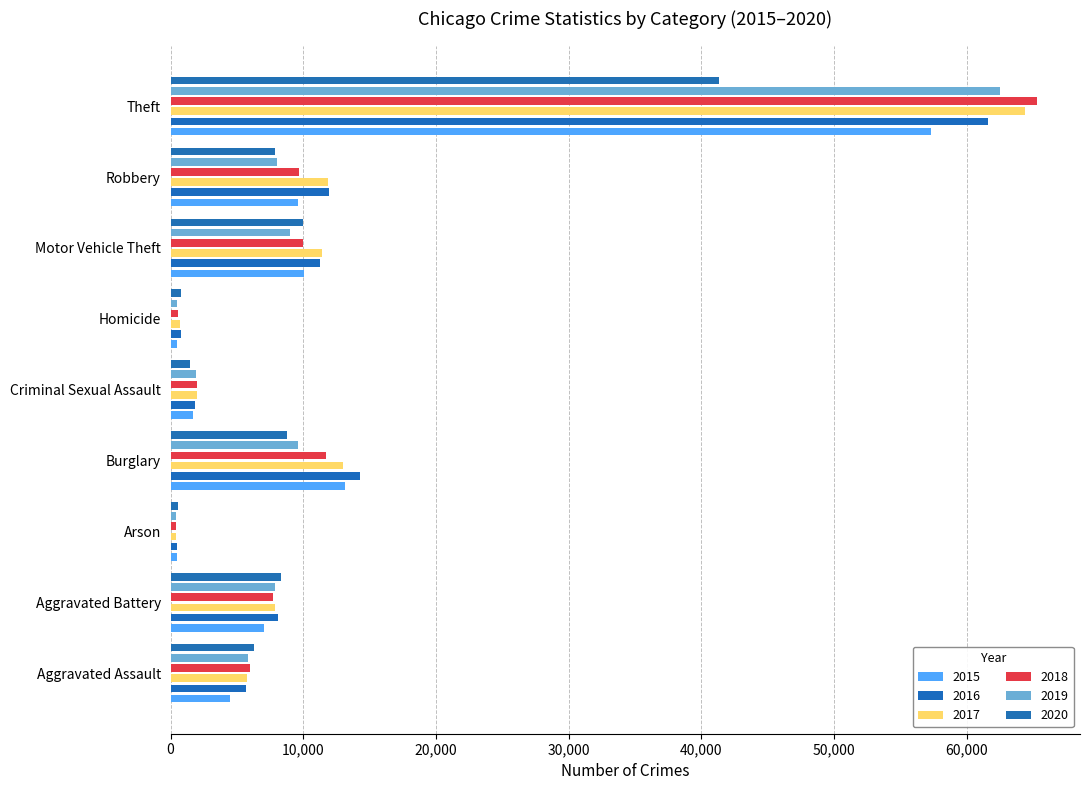

Count the number of categories in the chart.

9